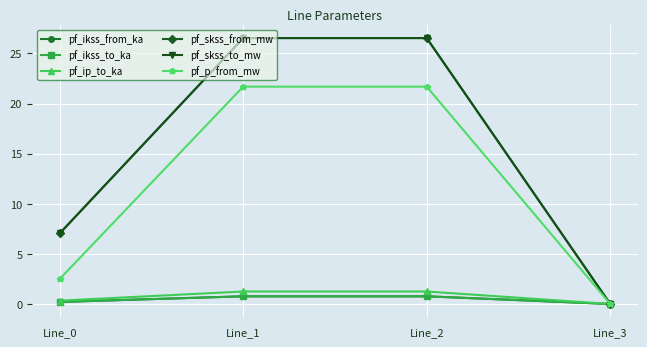

Is this an area chart (filled region under the line)?

No